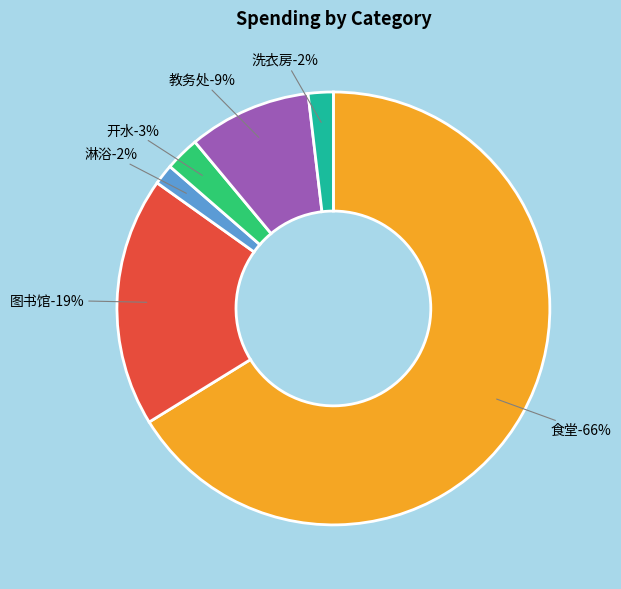

What is the total percentage of 淋浴 and 洗衣房?

3.4%